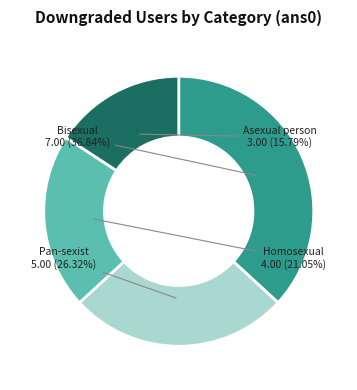

To the nearest percent, what is the average slice percentage?

25%